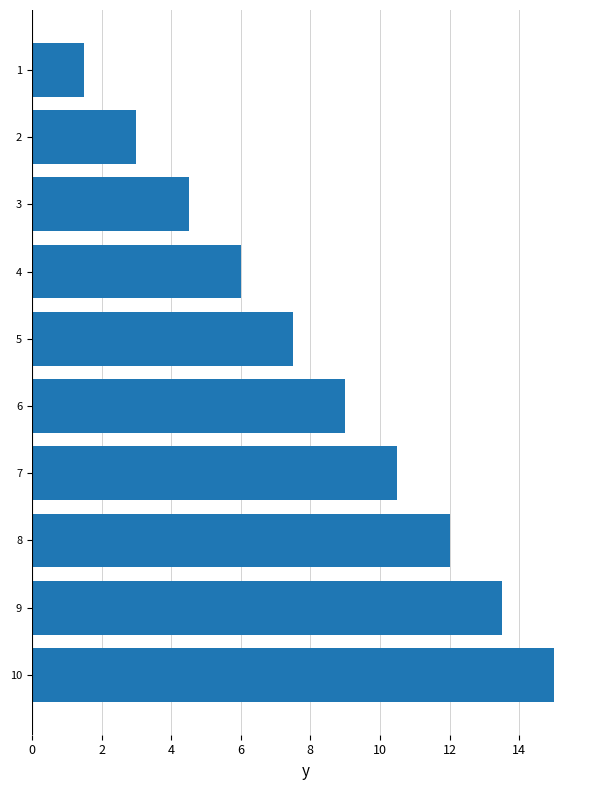

Which has a higher value, 10 or 2?

10